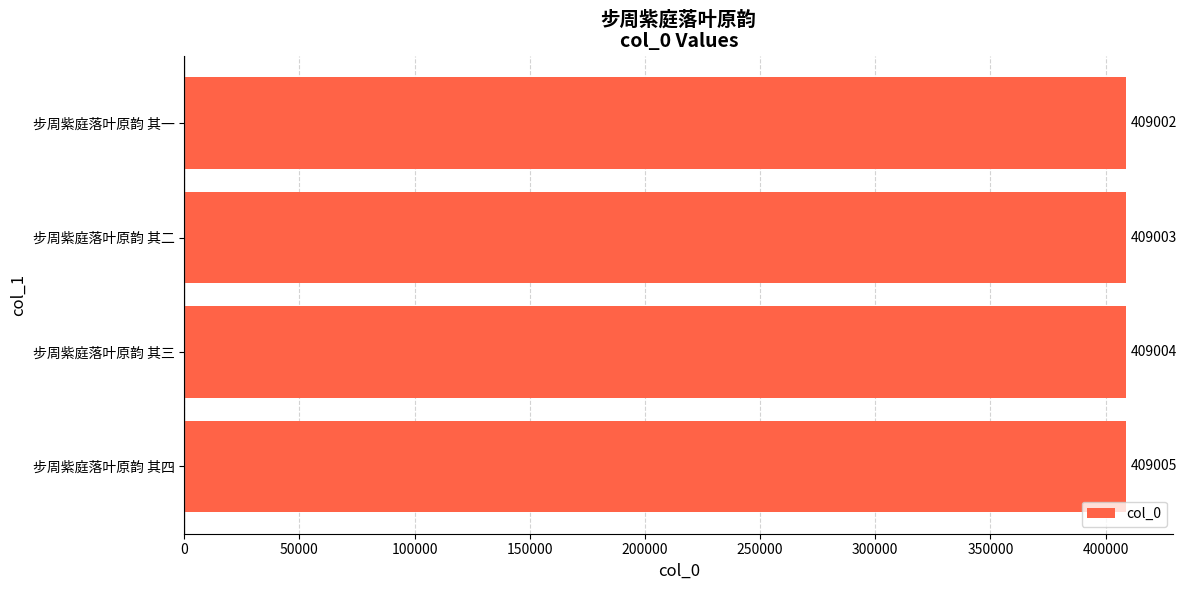

At which label is the value closest to 409003?

步周紫庭落叶原韵 其二